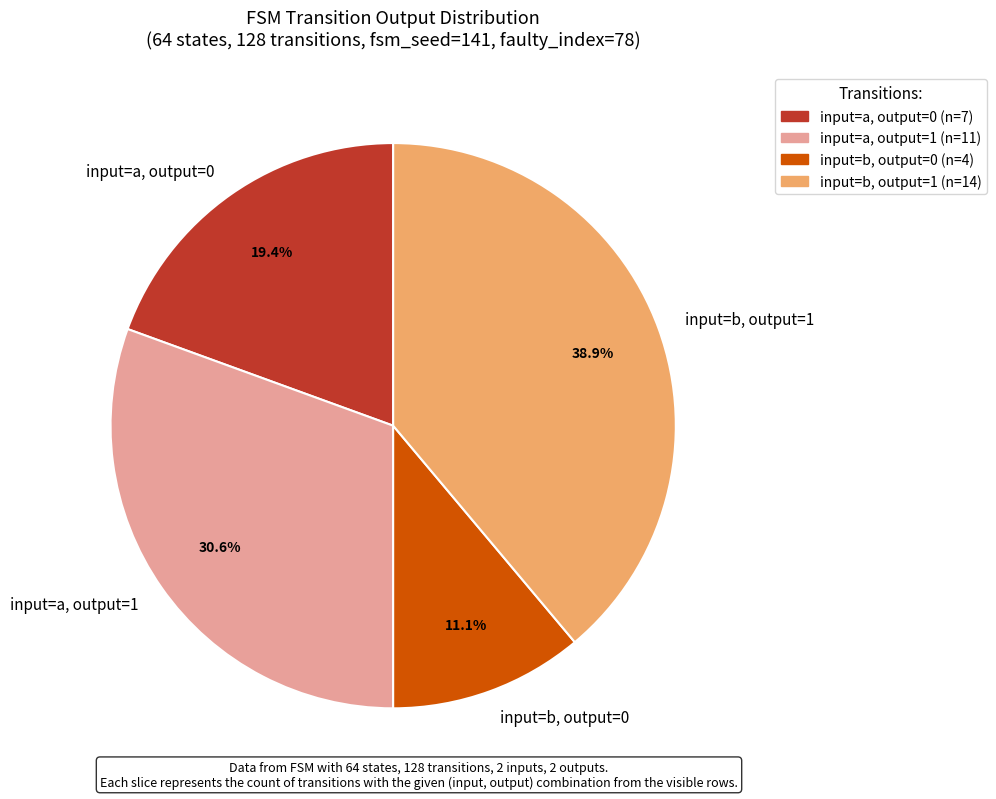

Combined, do input=a, output=0 and input=b, output=0 account for over 50%?

No